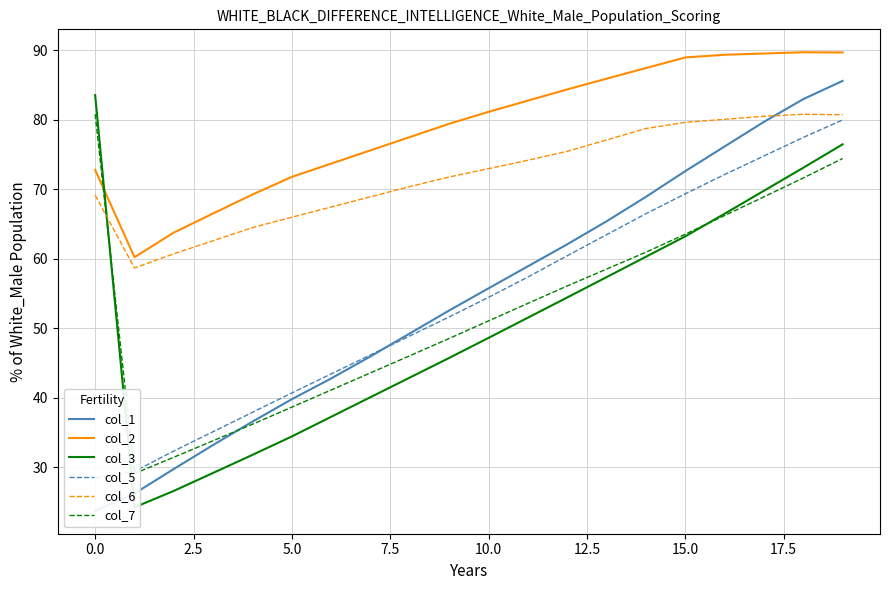

Does the chart display data point markers on the line(s)?

No